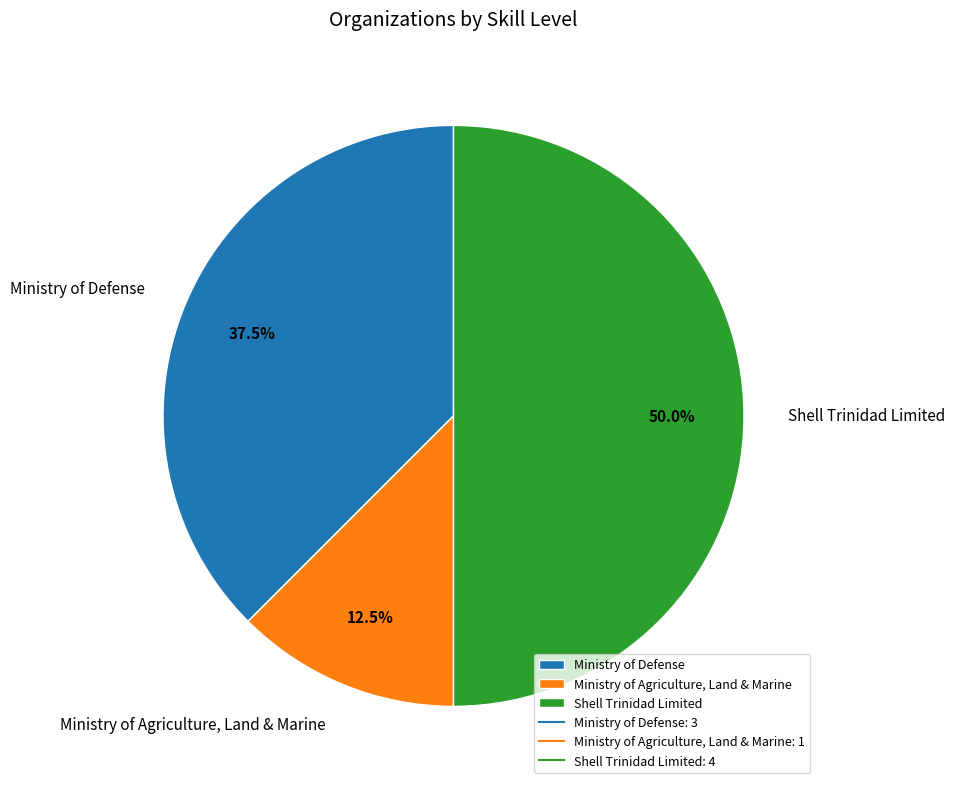

What percentage is NOT represented by Ministry of Agriculture, Land & Marine?

87.5%